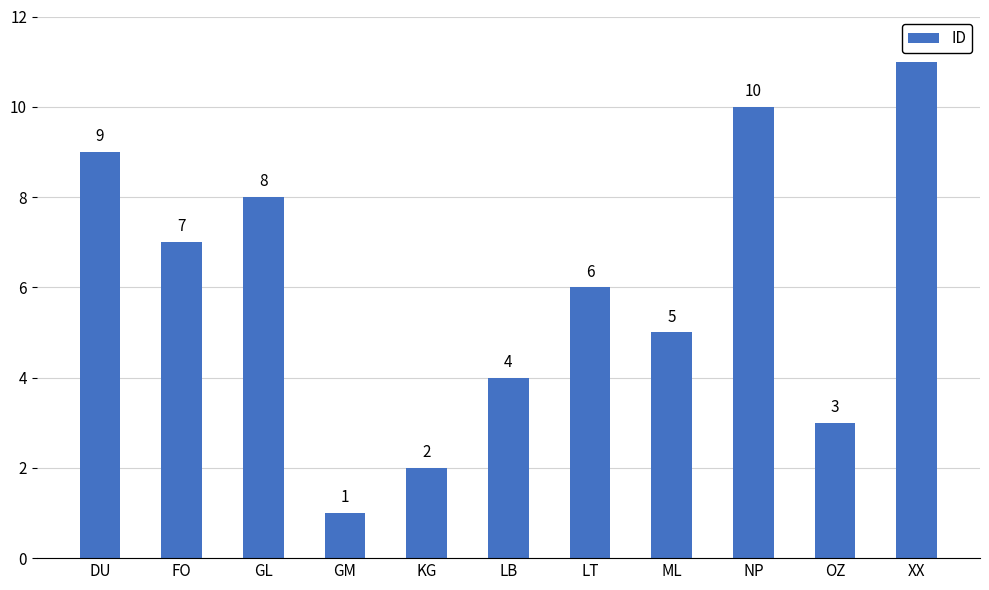

What is the sum of the values at KG and GL?

10